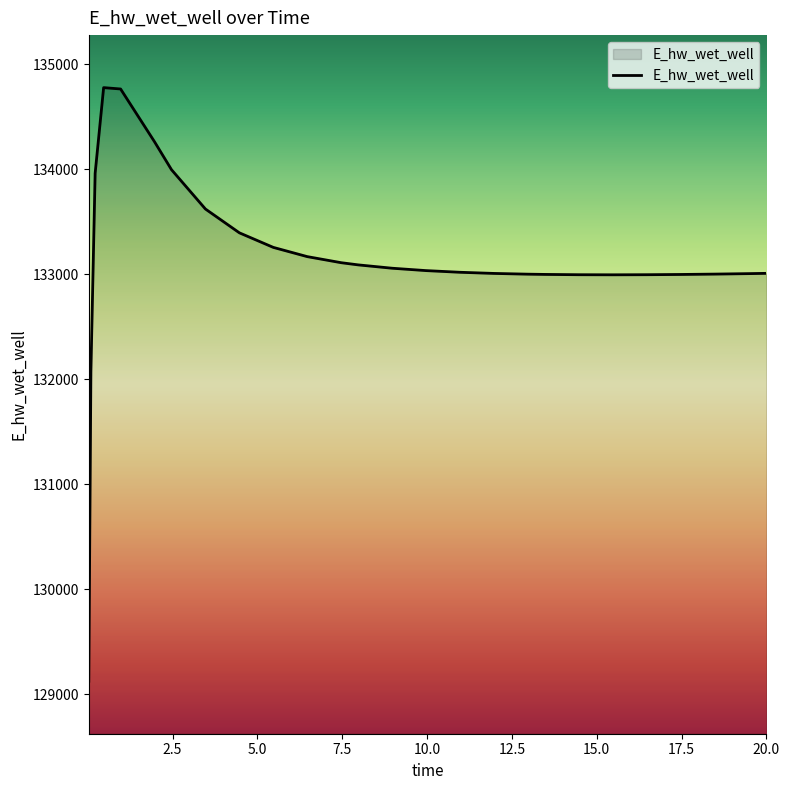

What is the greatest value displayed?

134777.1